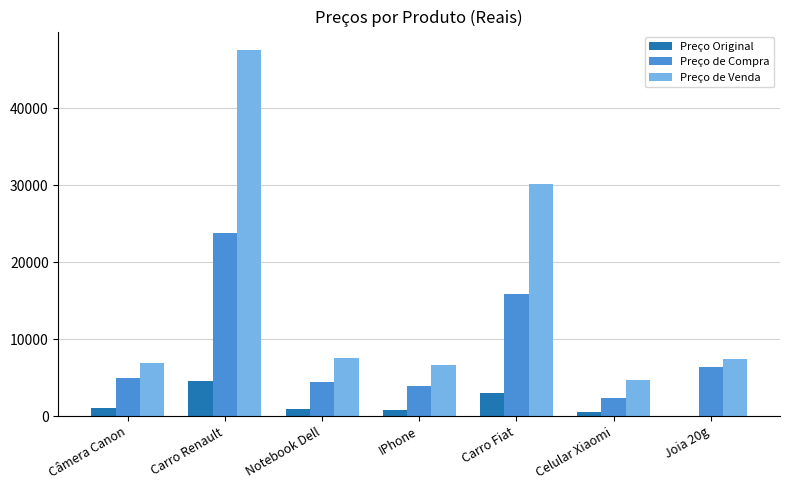

What is the sum of all Preço de Venda values?

110813.3